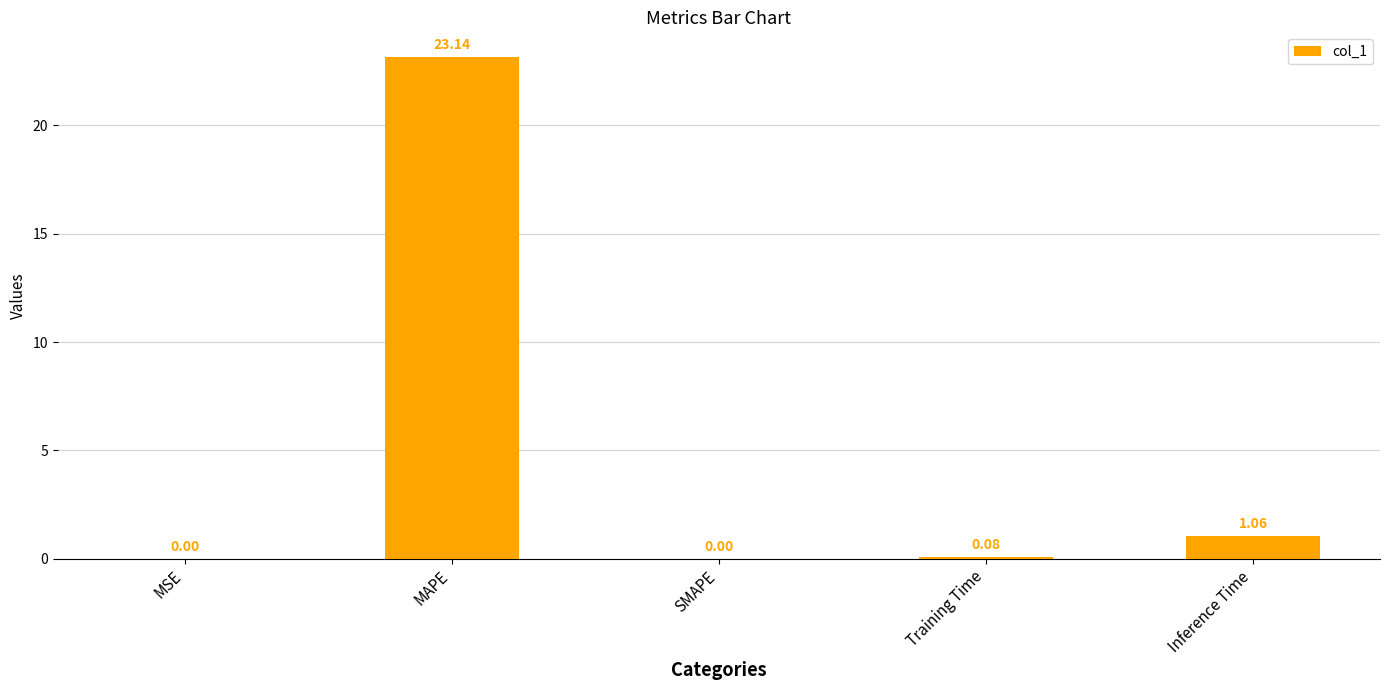

Where is the data nearest to the value 11?

Inference Time